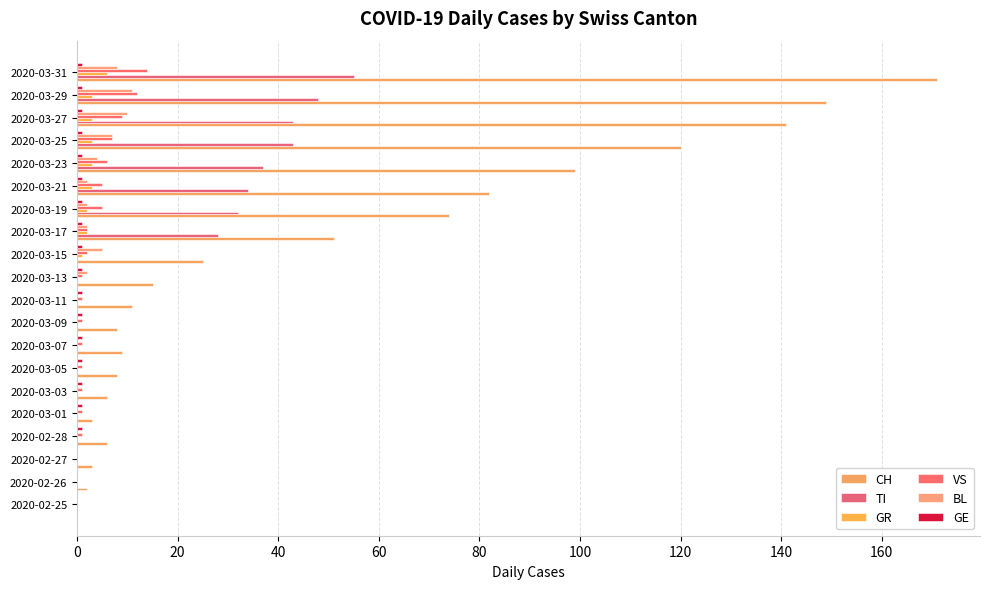

Reading left to right, list all the values displayed in this chart.

CH: 0	2	3	6	3	6	8	9	8	11	15	25	51	74	82	99	120	141	149	171
TI: 0	0	0	0	0	0	0	0	0	0	0	0	28	32	34	37	43	43	48	55
GR: 0	0	0	0	0	0	0	0	0	0	0	1	2	2	3	3	3	3	3	6
VS: 0	0	0	1	1	1	1	1	1	1	1	2	2	5	5	6	7	9	12	14
BL: 0	0	0	0	0	0	0	0	0	0	2	5	2	2	2	4	7	10	11	8
GE: 0	0	0	1	1	1	1	1	1	1	1	1	1	1	1	1	1	1	1	1